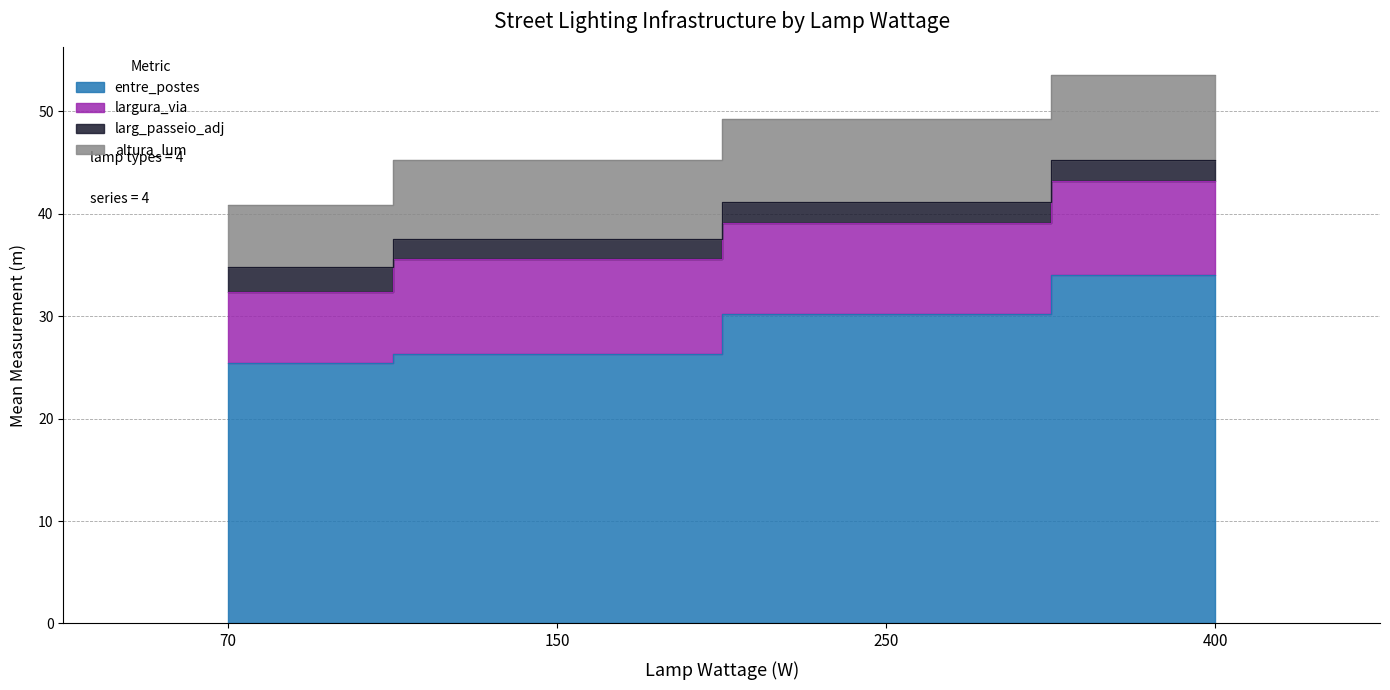

What is the sum of the largura_via values at 150 and 250?

18.2